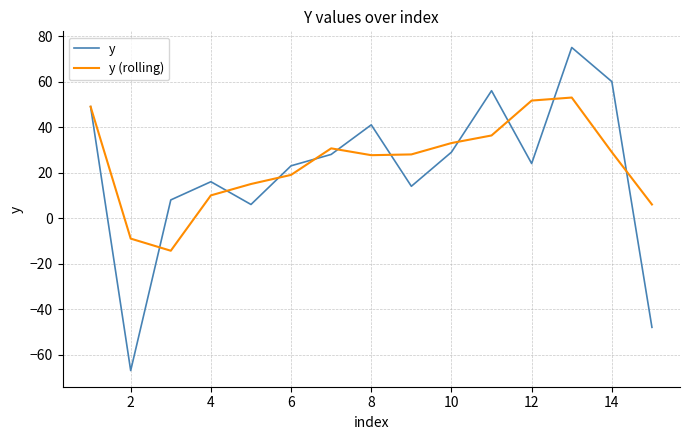

Which series has the widest spread of values?

y